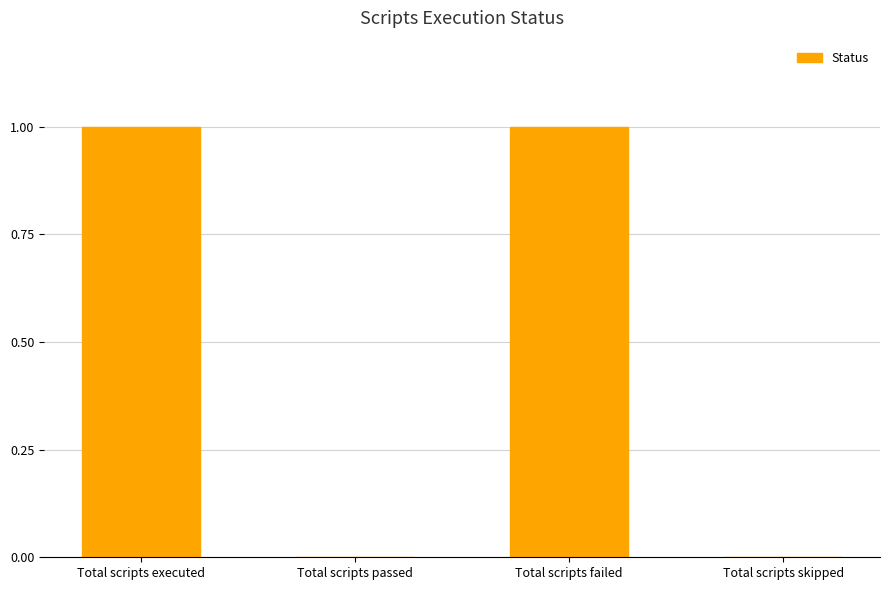

Is it true that the value at Total scripts failed is 1?

True